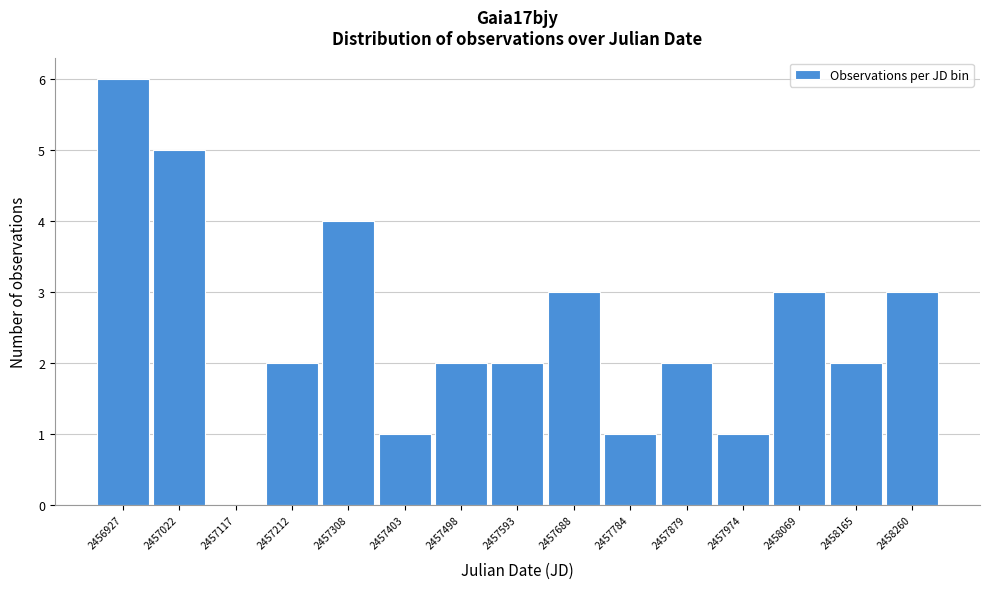

Reading left to right, transcribe this chart: for each bar, give the range it covers on the x-axis and its height. Neither the bar edges nor the heights are printed on the chart, so give them approximately, as read against the axes.

2456880 to 2456970: 6
2456970 to 2457070: 5
2457070 to 2457160: 0
2457160 to 2457260: 2
2457260 to 2457360: 4
2457360 to 2457450: 1
2457450 to 2457550: 2
2457550 to 2457640: 2
2457640 to 2457740: 3
2457740 to 2457830: 1
2457830 to 2457930: 2
2457930 to 2458020: 1
2458020 to 2458120: 3
2458120 to 2458210: 2
2458210 to 2458310: 3